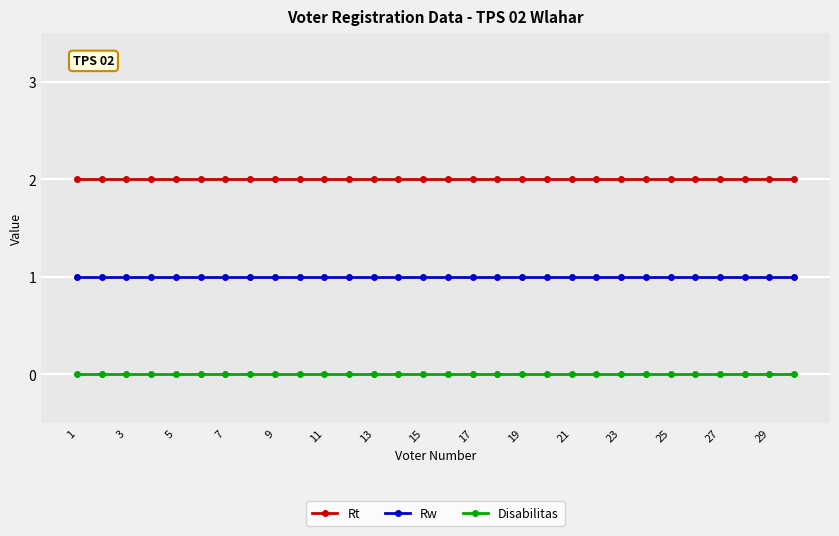

What is the average value of the Rt series?

2